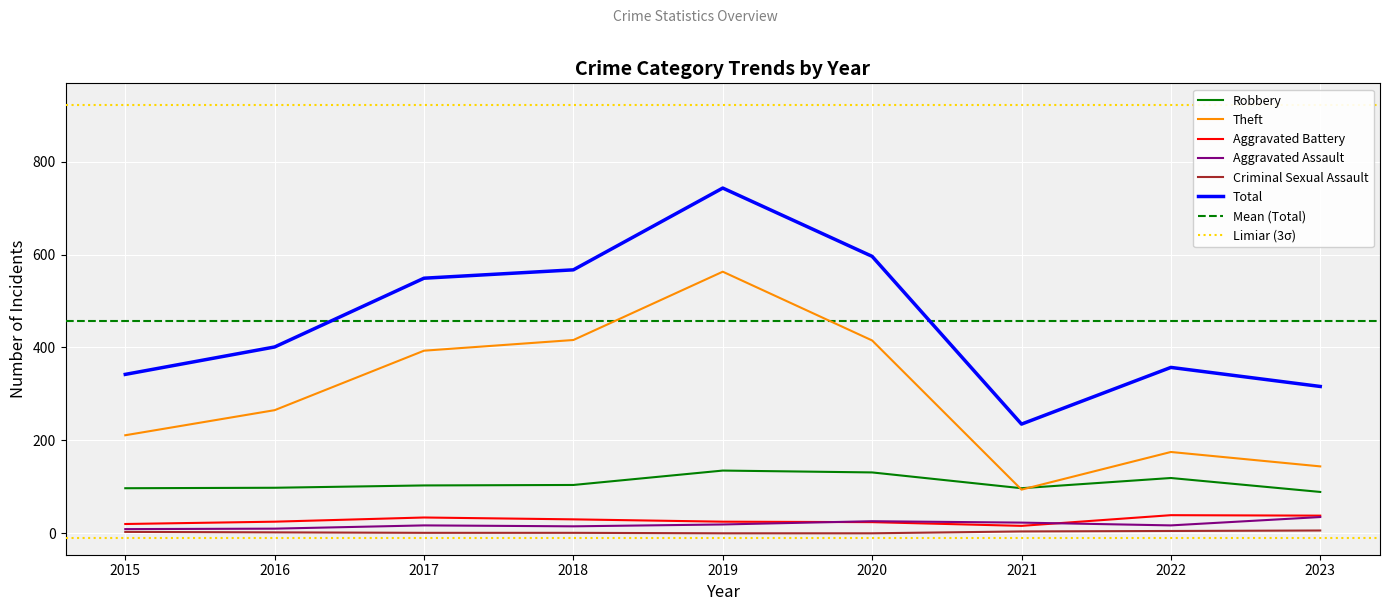

Which series reaches the maximum Y coordinate?

Total